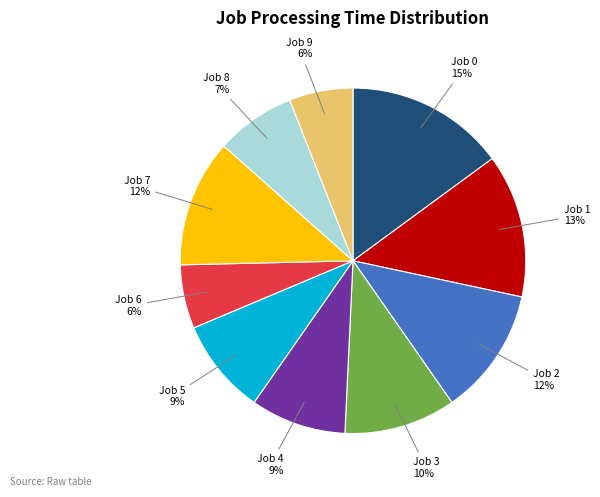

Which category has the biggest portion of the pie?

Job 0